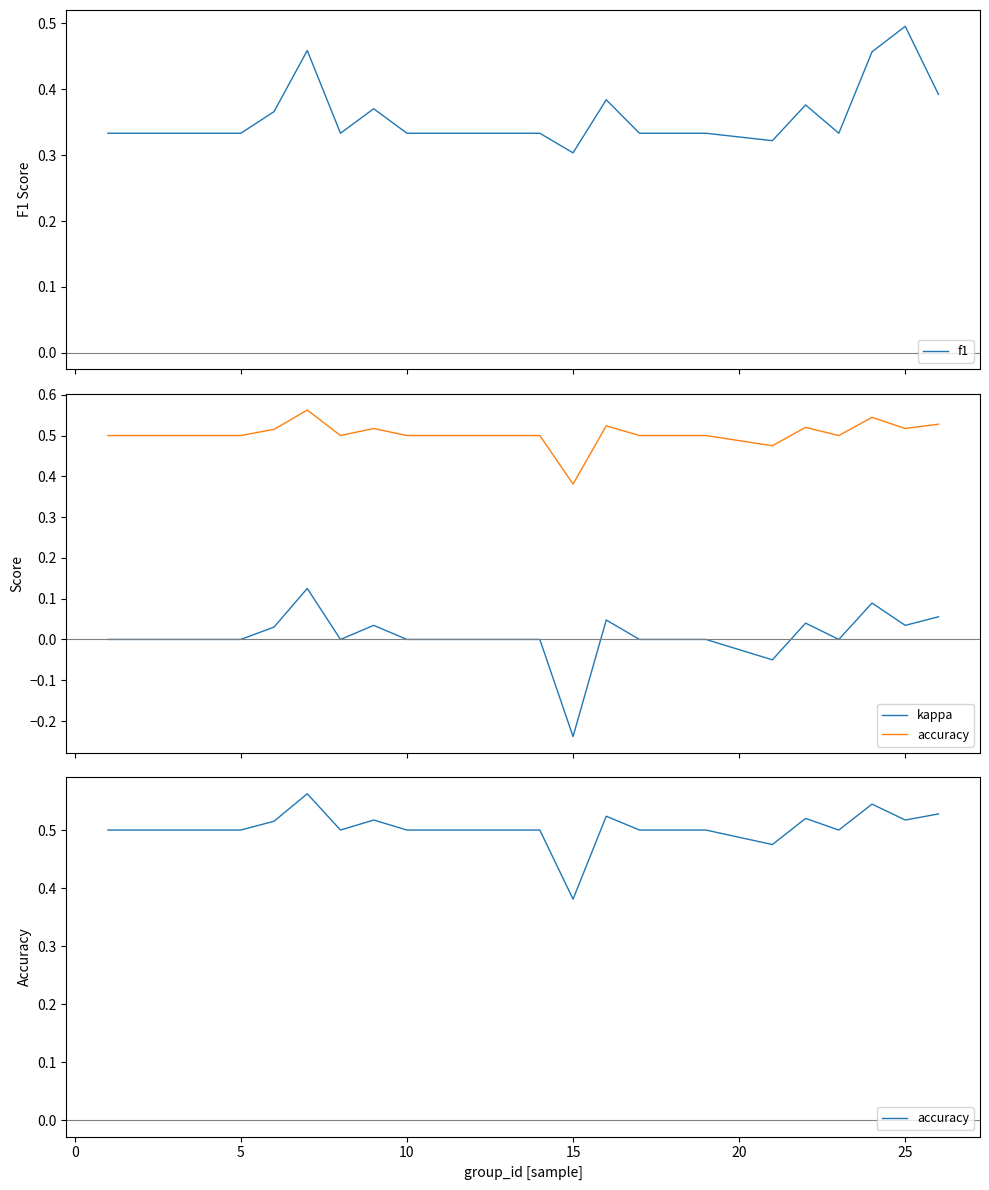

True or false: f1 and kappa intersect in this chart.

False